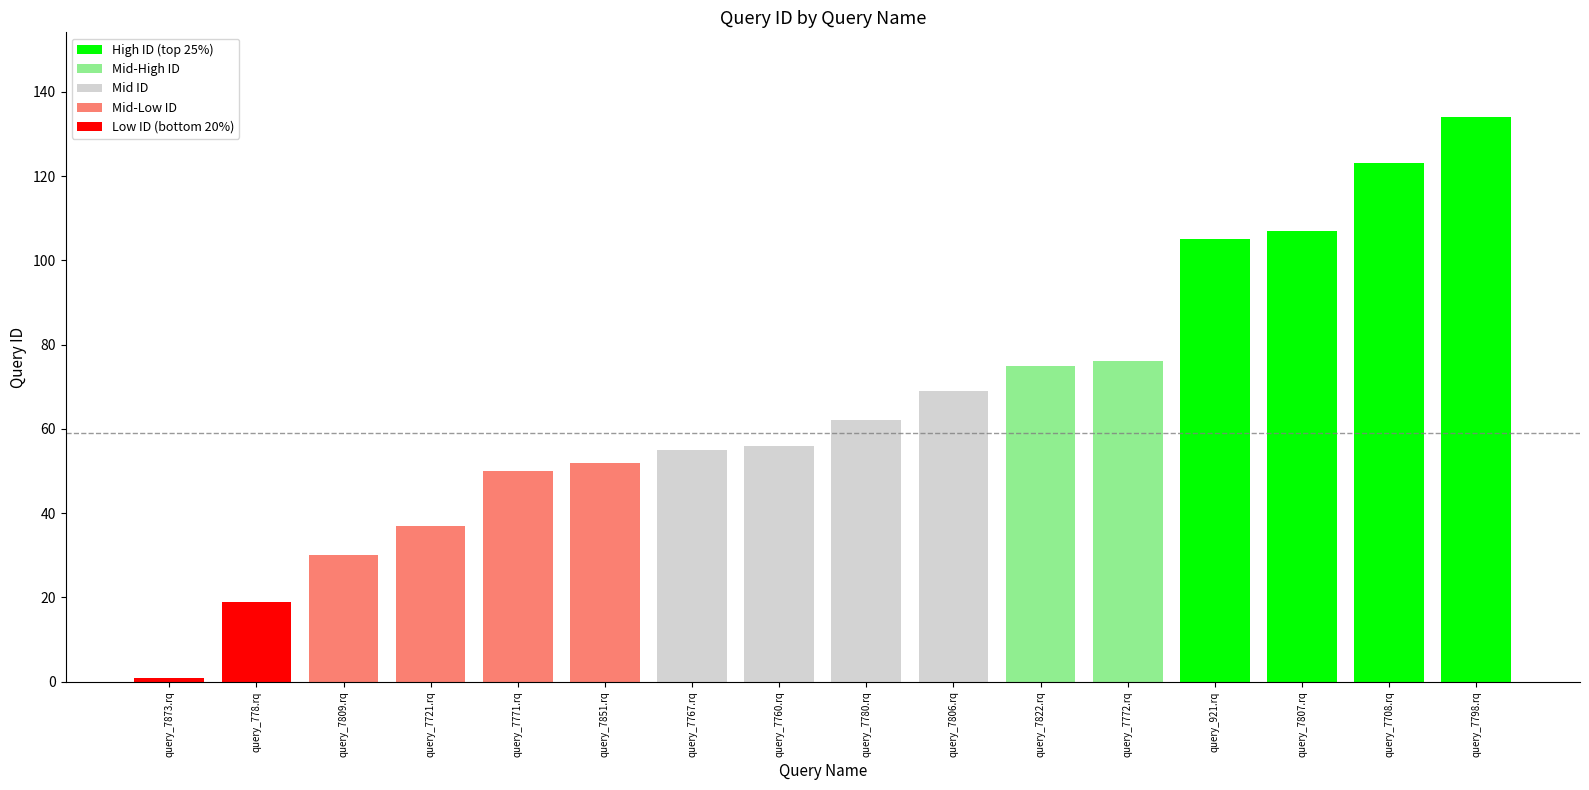

What is the average value?

66